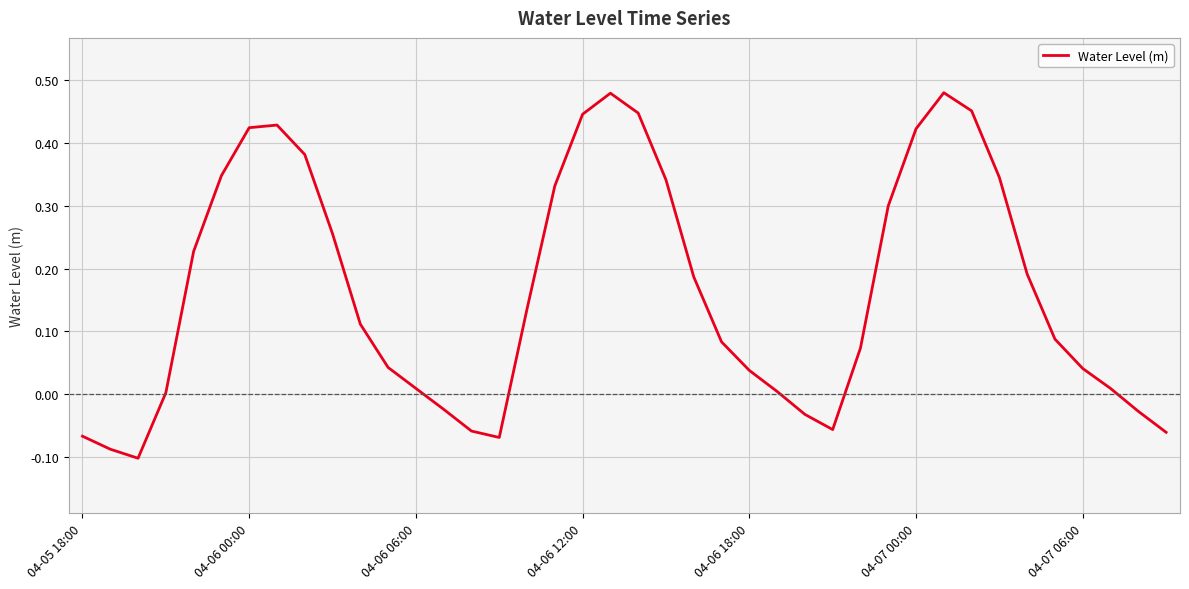

How many series are shown in this chart?

1